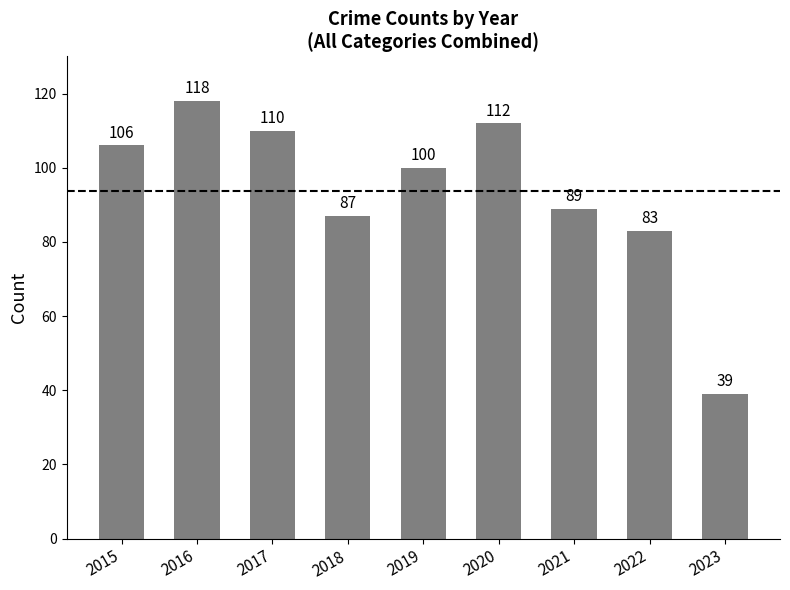

The chart shows a value of 163 at 2016. True or false?

False